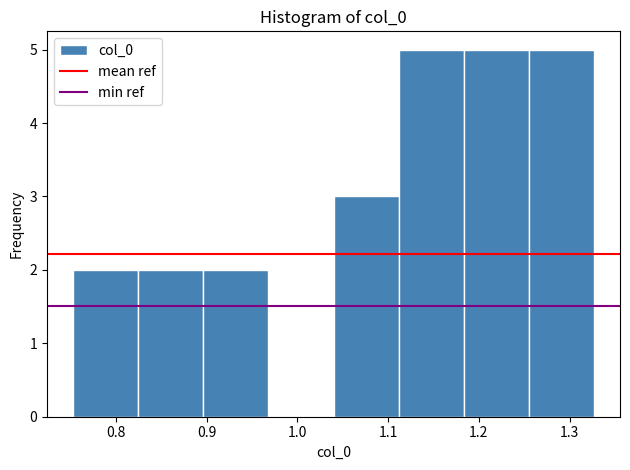

Reading left to right, list every bar in this chart as the range it spans on the x-axis followed by its height. Neither the bar edges nor the heights are printed on the chart, so give them approximately, as read against the axes.

0.75 to 0.82: 2
0.82 to 0.90: 2
0.90 to 0.97: 2
0.97 to 1.04: 0
1.04 to 1.11: 3
1.11 to 1.18: 5
1.18 to 1.26: 5
1.26 to 1.33: 5